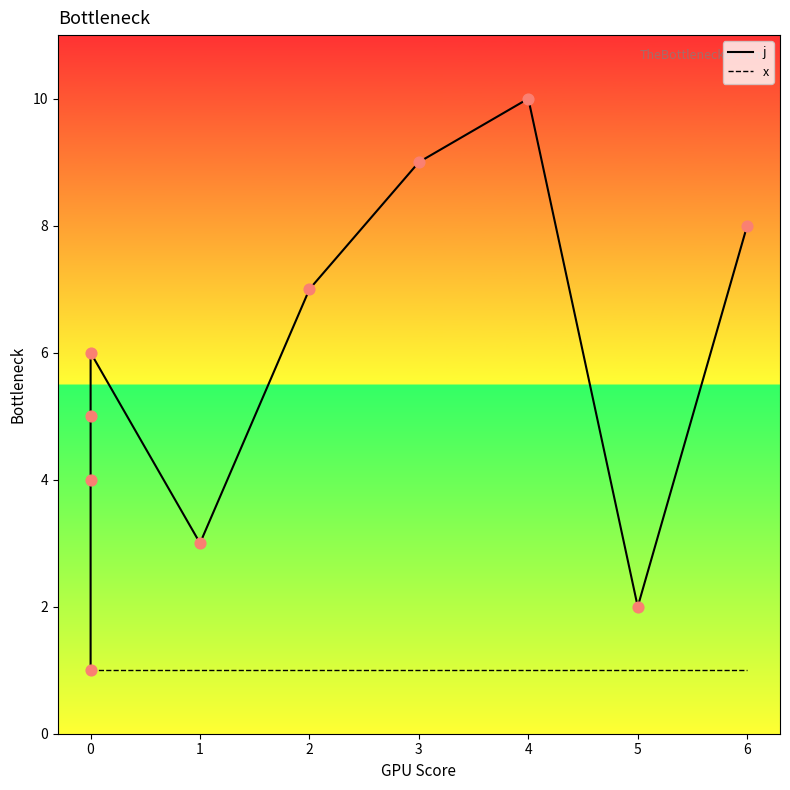

Which series has the largest total across all categories?

j